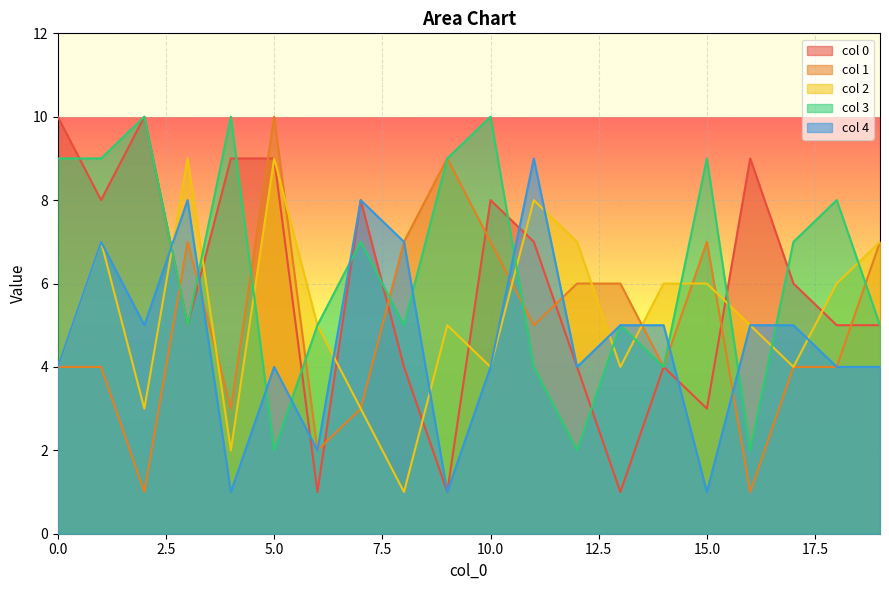

At how many categories does at least one series exceed 2?

20